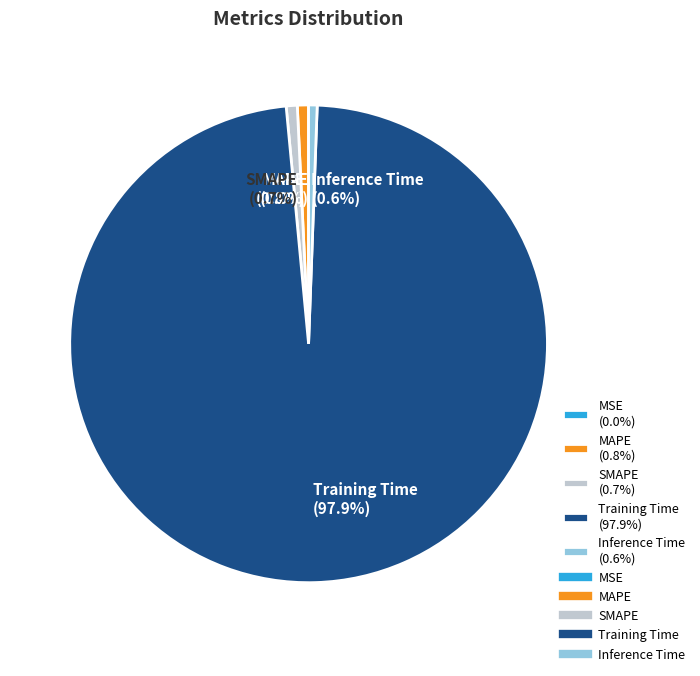

Do SMAPE and Training Time together represent more than half of the pie?

Yes